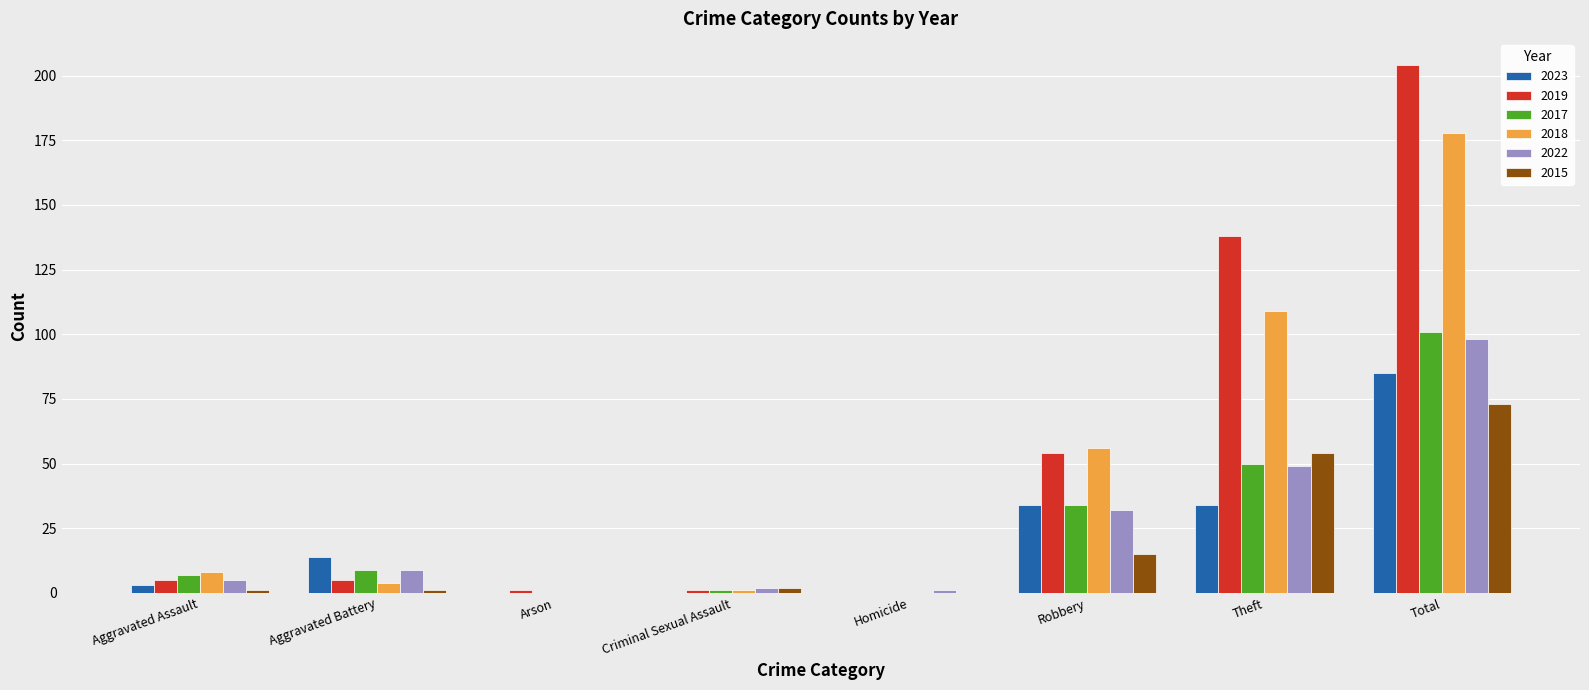

How many series are shown in this chart?

6